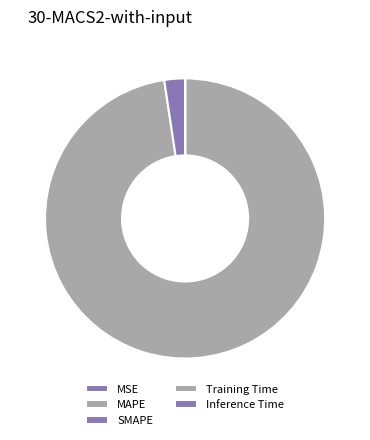

True or false: MAPE accounts for 98% of the total.

True